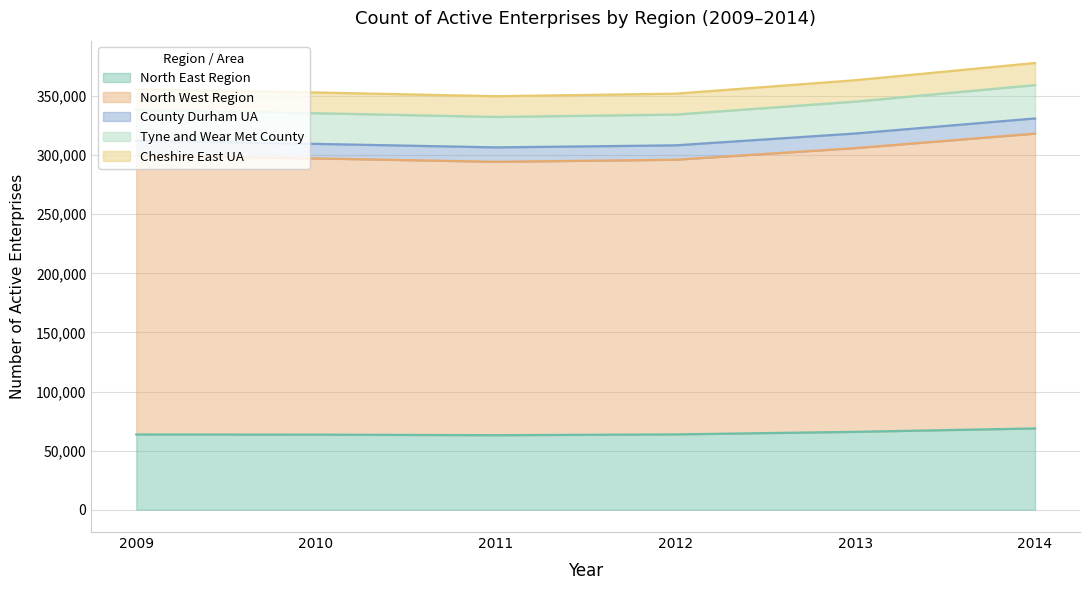

What is the maximum value for North East Region?

68775